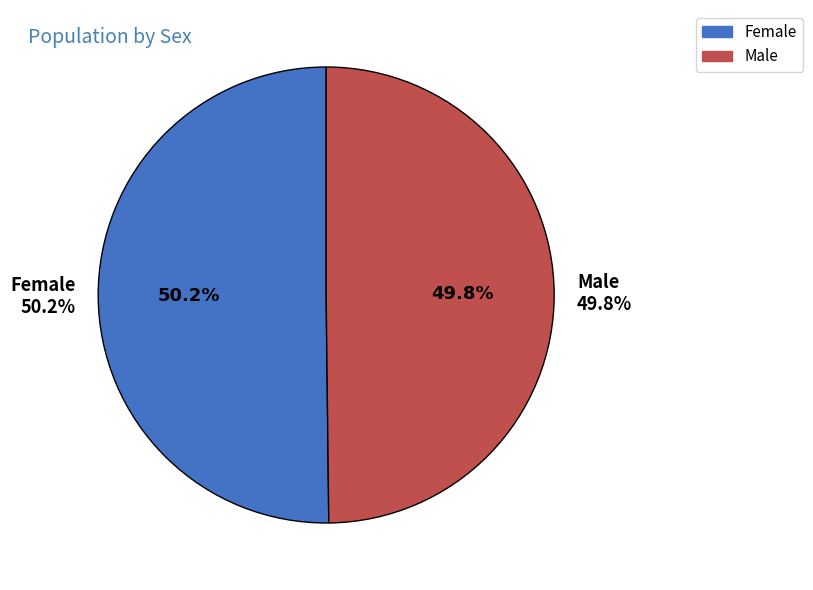

How many slices are in this pie chart?

2